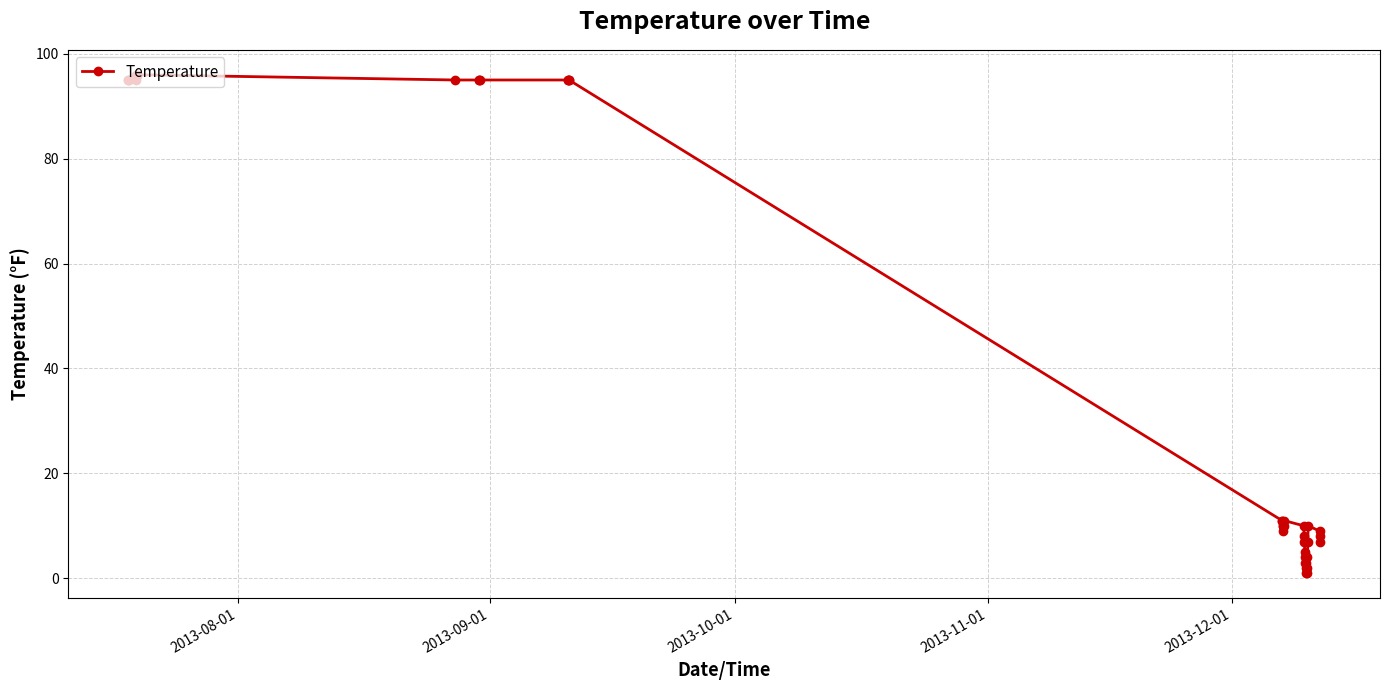

How many categories are shown in the chart?

40